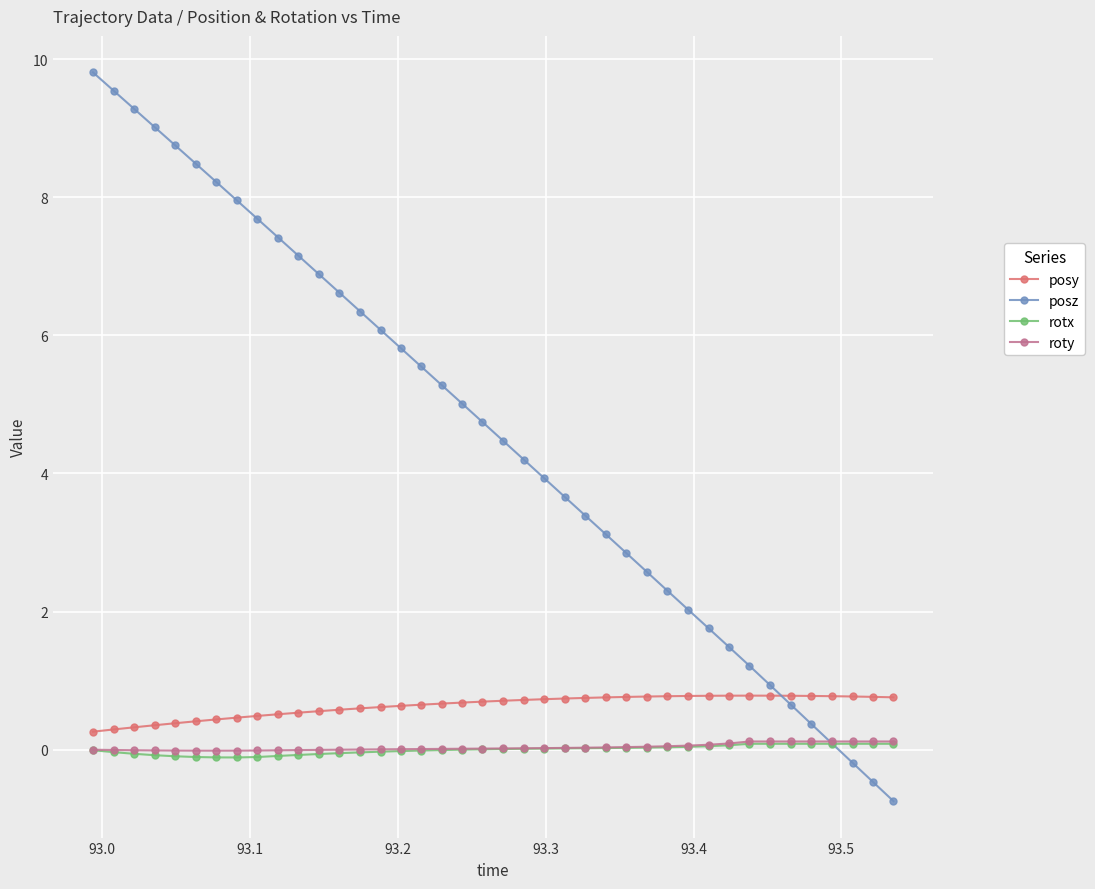

True or false: posy and roty intersect in this chart.

False